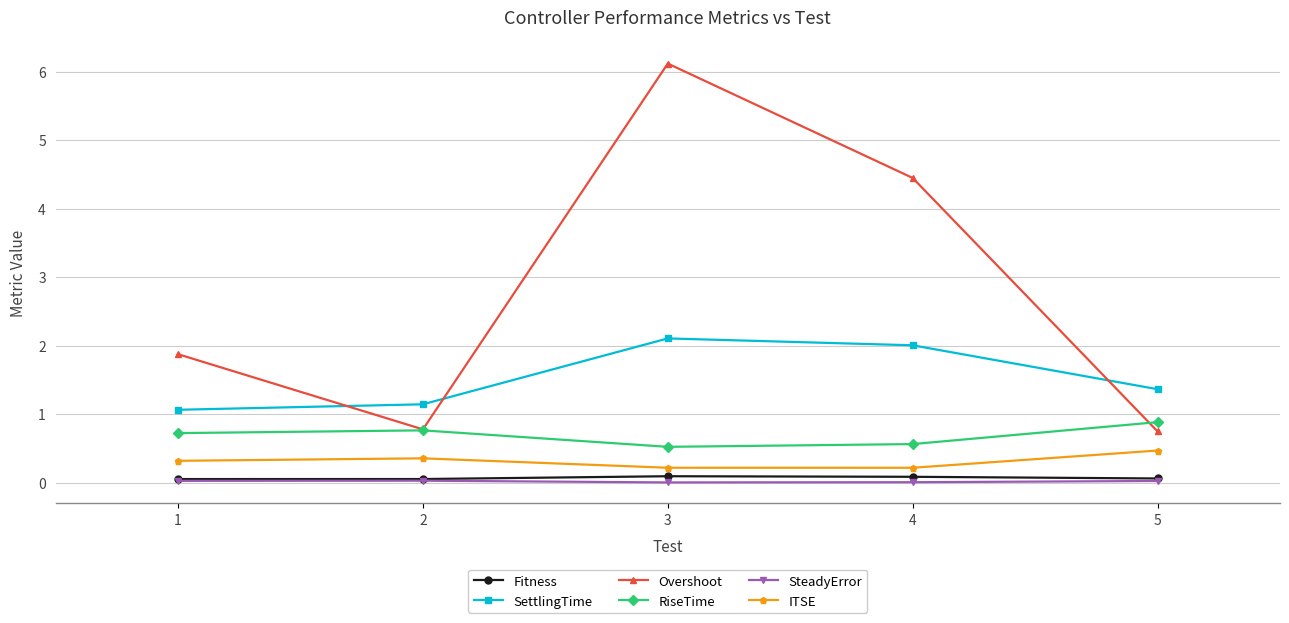

Which series changed the most between 1 and 4?

Overshoot